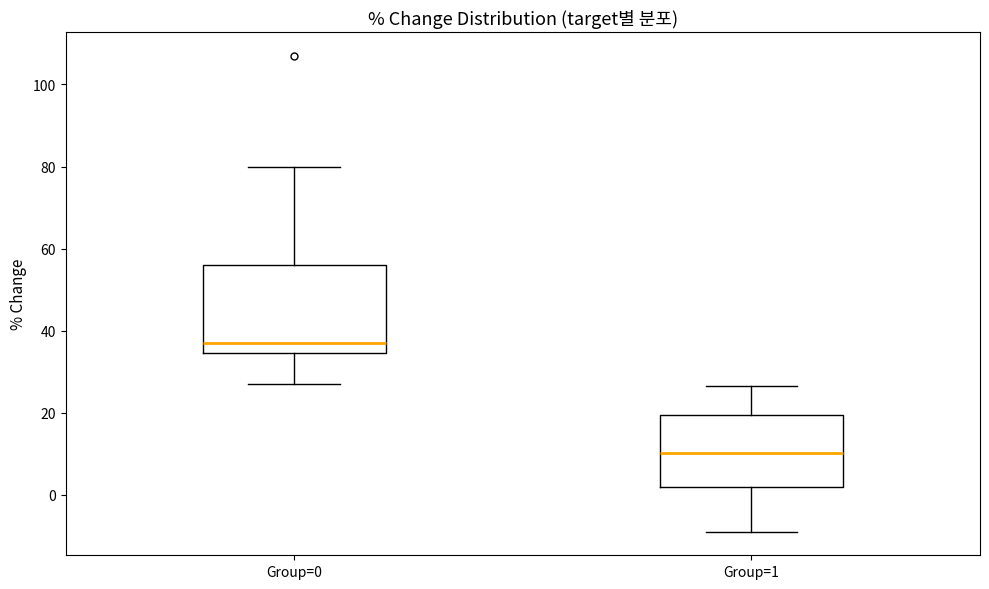

Which box is the tallest, from its lower edge to its upper edge?

Group=0